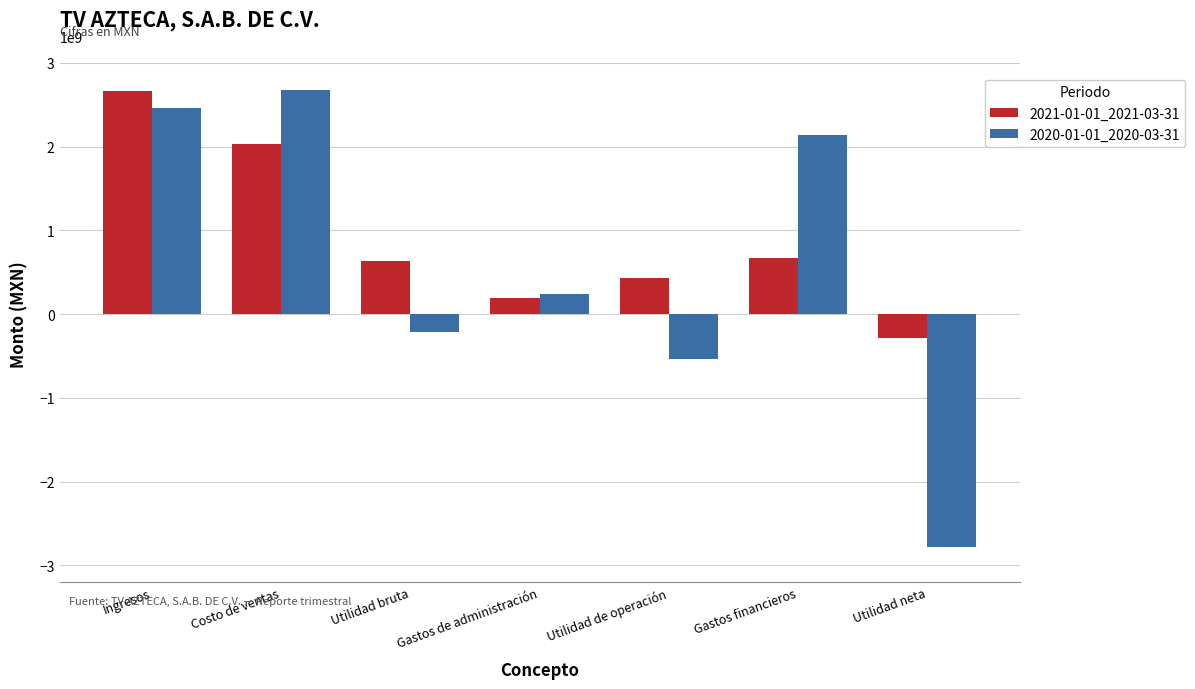

How many negative values does the 2020-01-01_2020-03-31 series have?

3